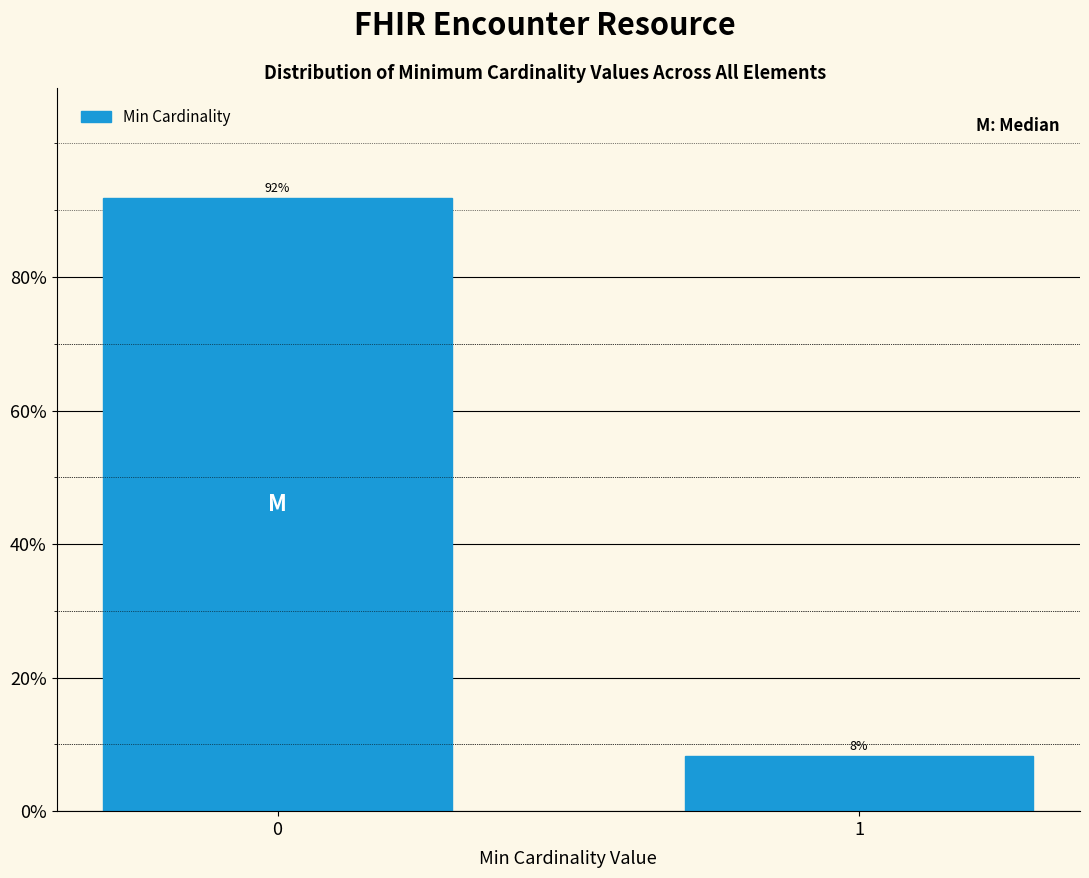

What is the value of the 2nd bar from the left?

8.2